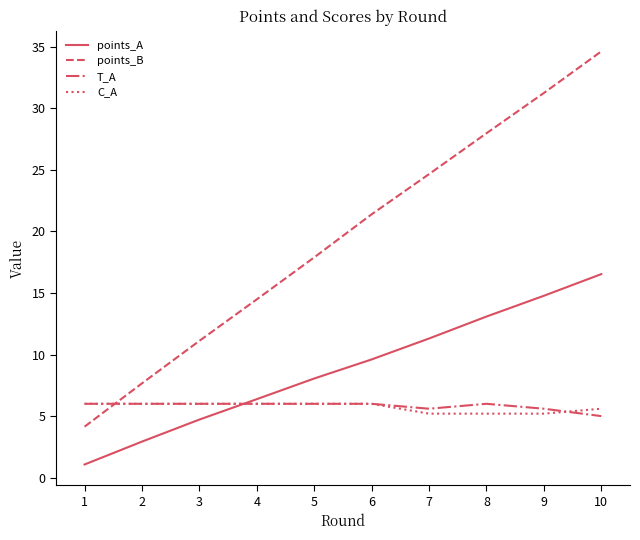

Which label corresponds to the largest value in the chart?

10